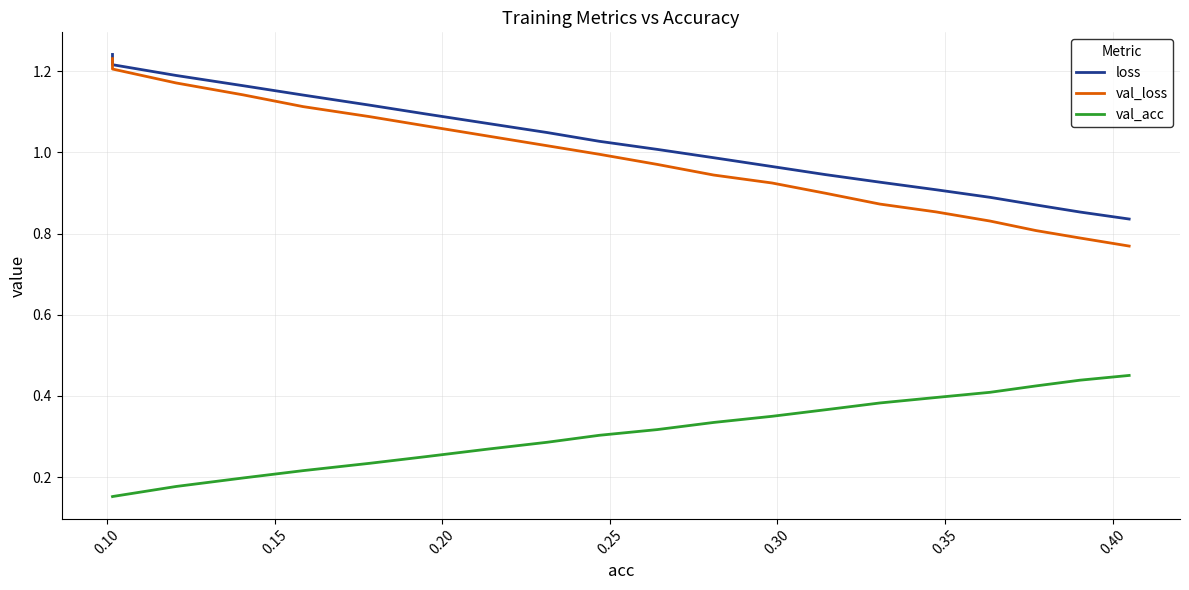

True or false: loss and val_acc intersect in this chart.

False